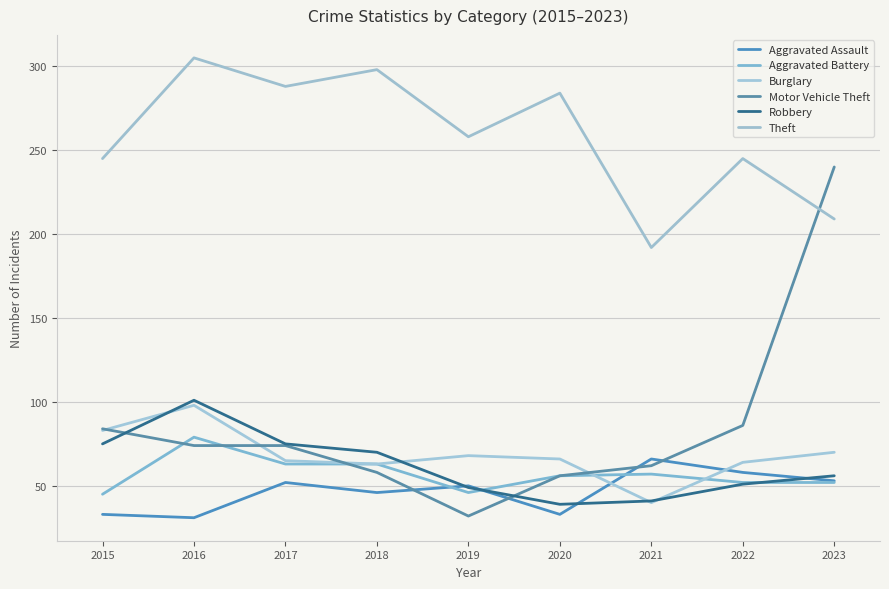

Rank the series by their maximum value, from lowest to highest.

Aggravated Assault, Aggravated Battery, Burglary, Robbery, Motor Vehicle Theft, Theft